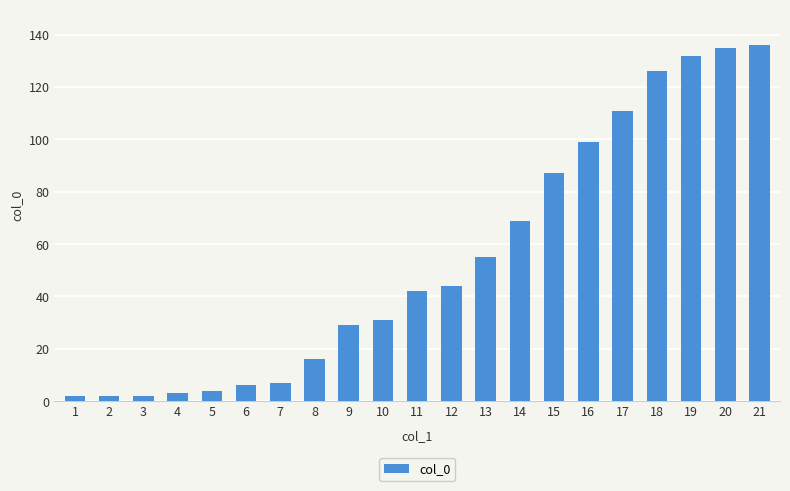

What is the greatest value displayed?

136